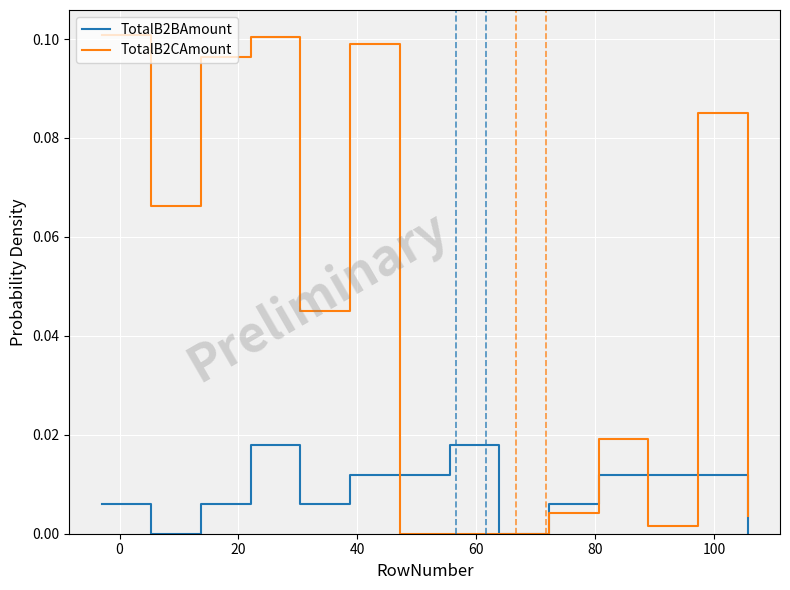

True or false: TotalB2CAmount has more than 0 interior local peaks.

True